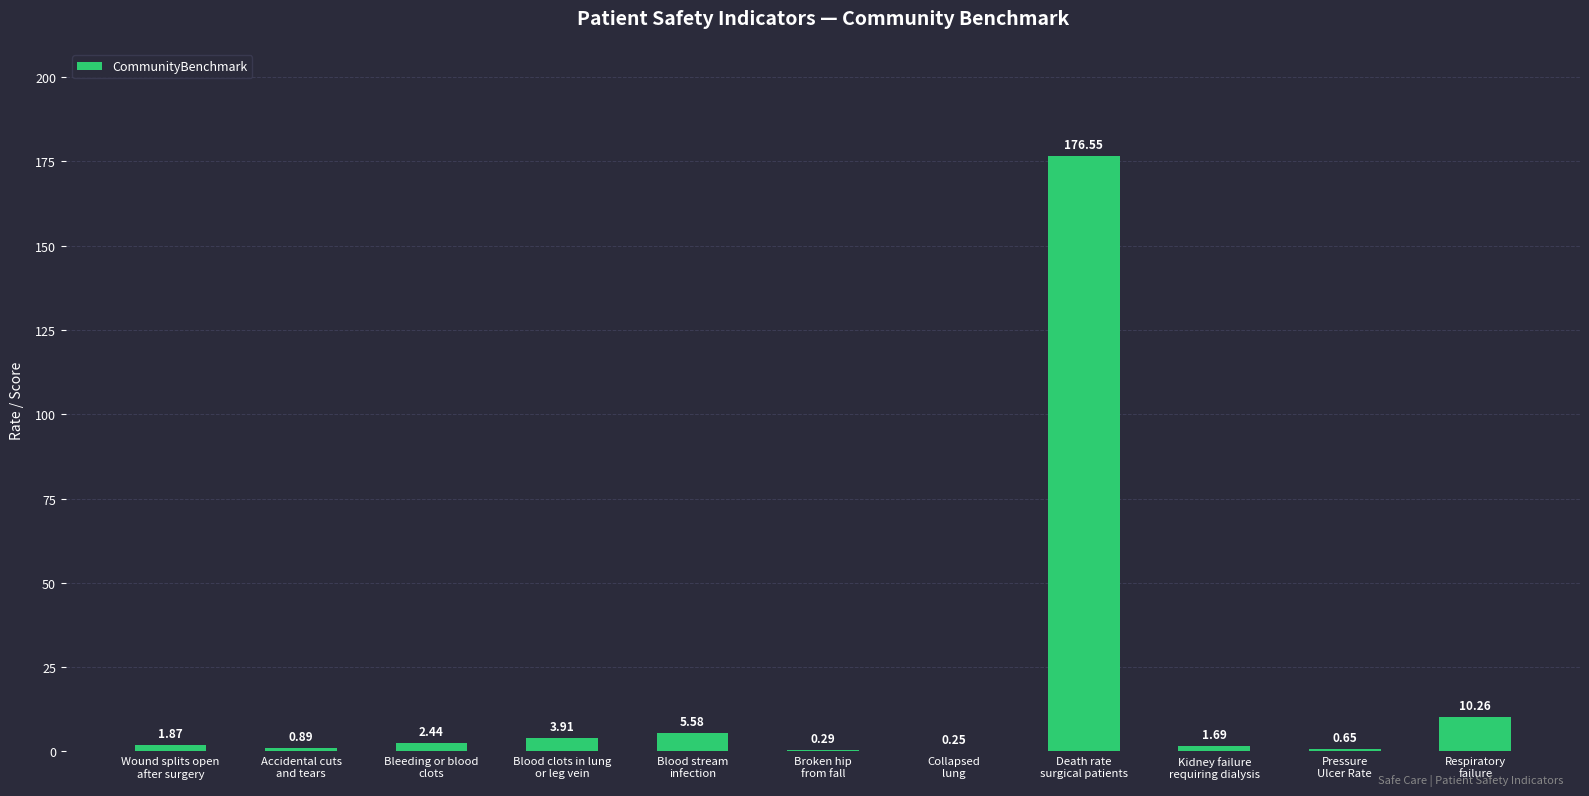

How many data points does each series have?

11